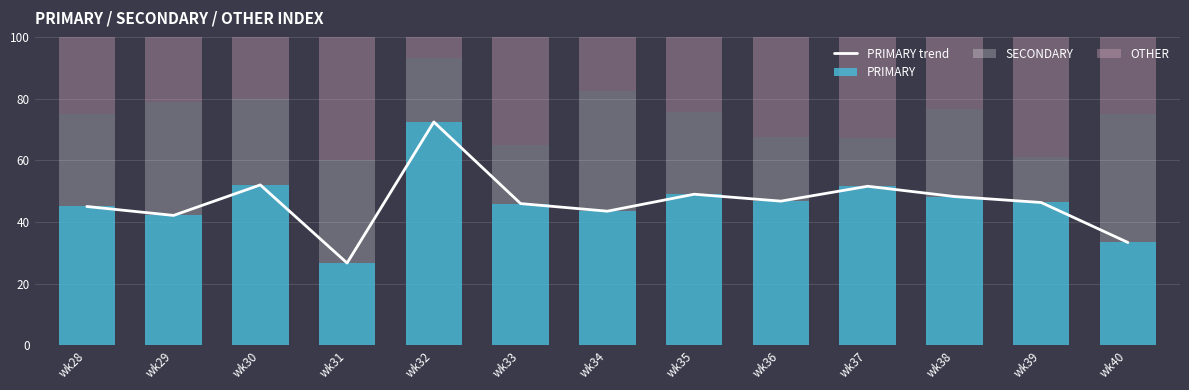

Which has a higher value, wk36 or wk34?

wk36